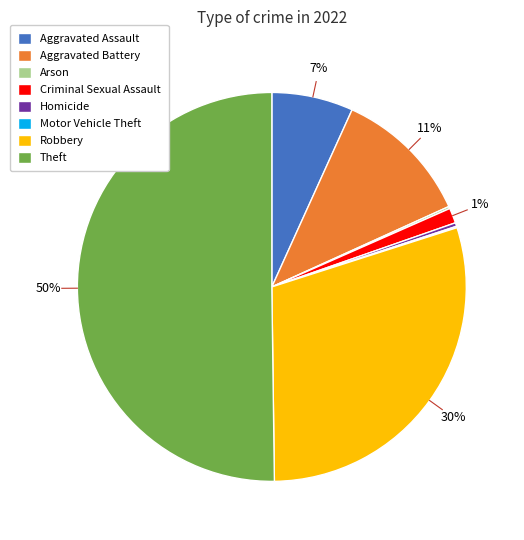

True or false: Theft accounts for 50% of the total.

True